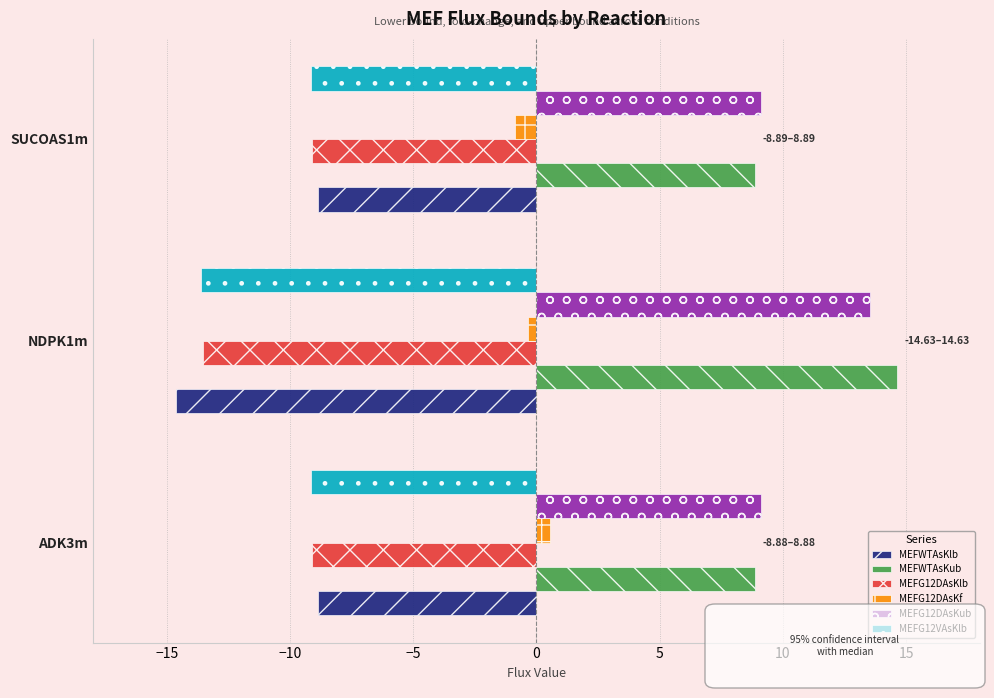

What value does the MEFWTAsKlb series have at SUCOAS1m?

-8.9